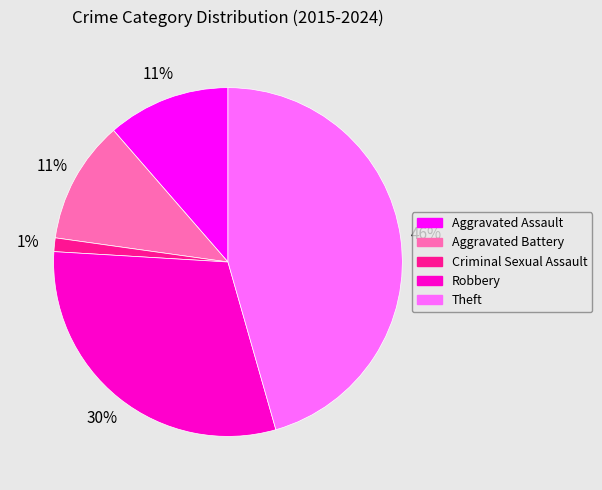

True or false: Robbery accounts for 37% of the total.

False